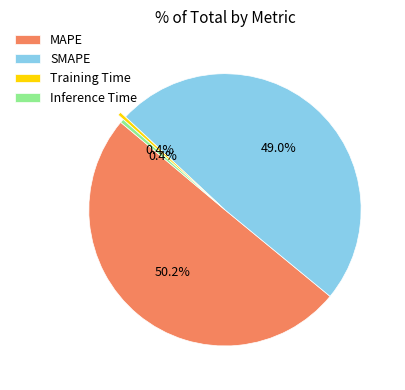

To the nearest percent, what portion does MAPE represent?

50%